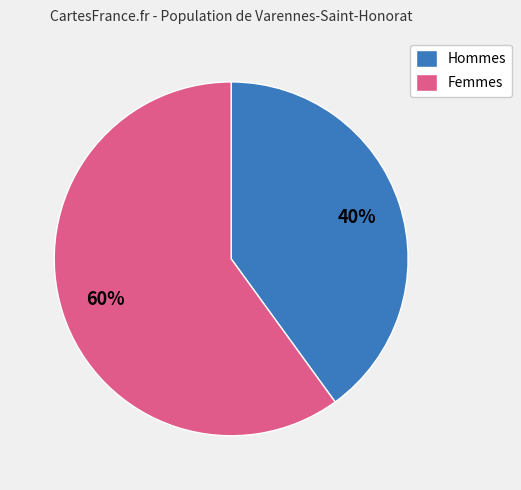

Which slice represents more than half of the pie?

Femmes